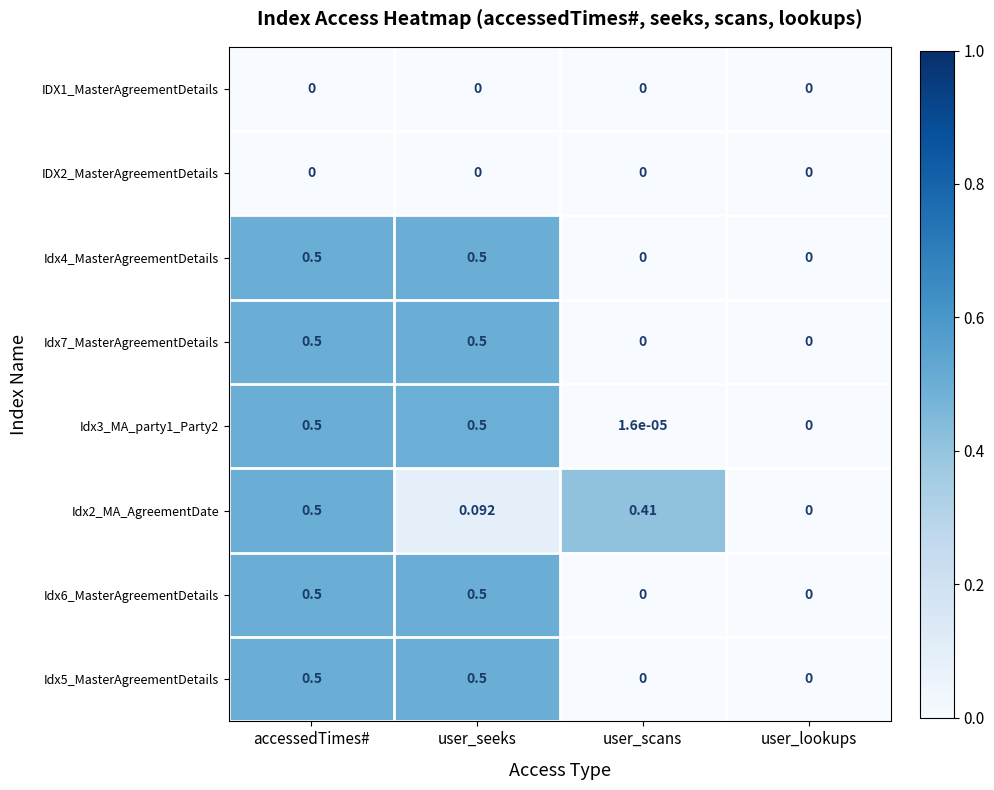

List the labels in order of Idx2_MA_AgreementDate value, largest first.

accessedTimes#, user_scans, user_seeks, user_lookups